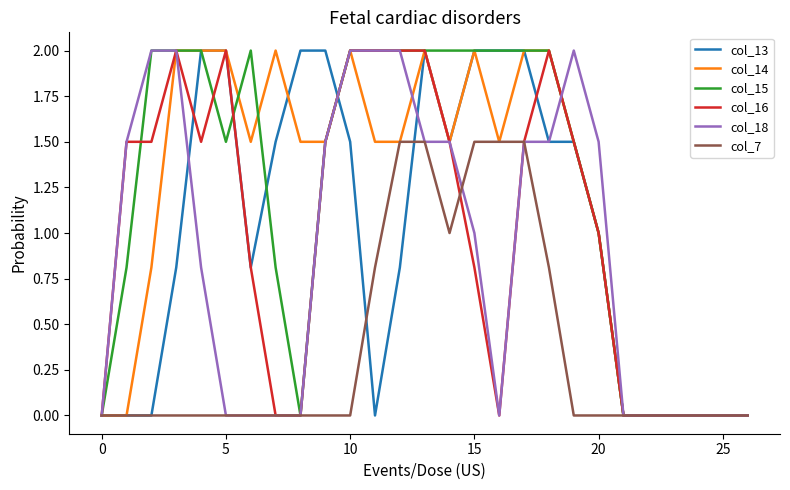

What is the highest value of the col_14 series?

2.0